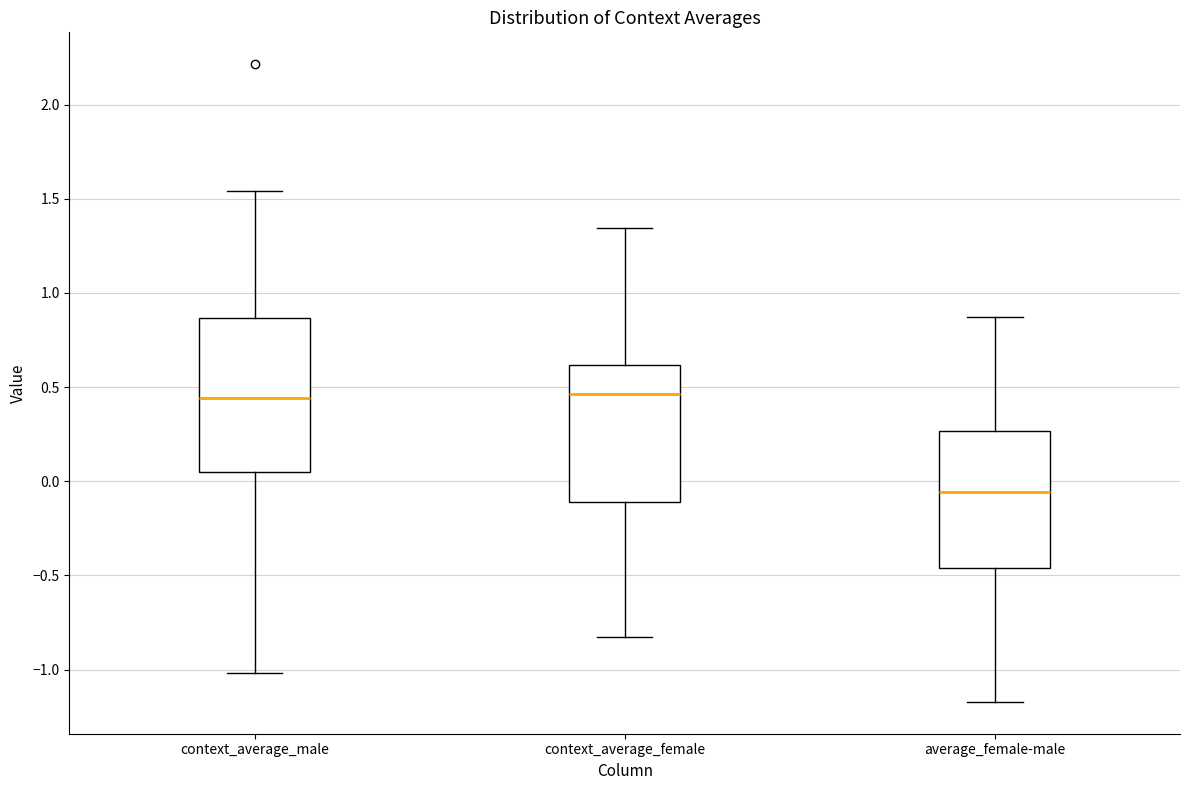

Comparing the boxes themselves (not the whiskers), which one is the tallest?

context_average_male